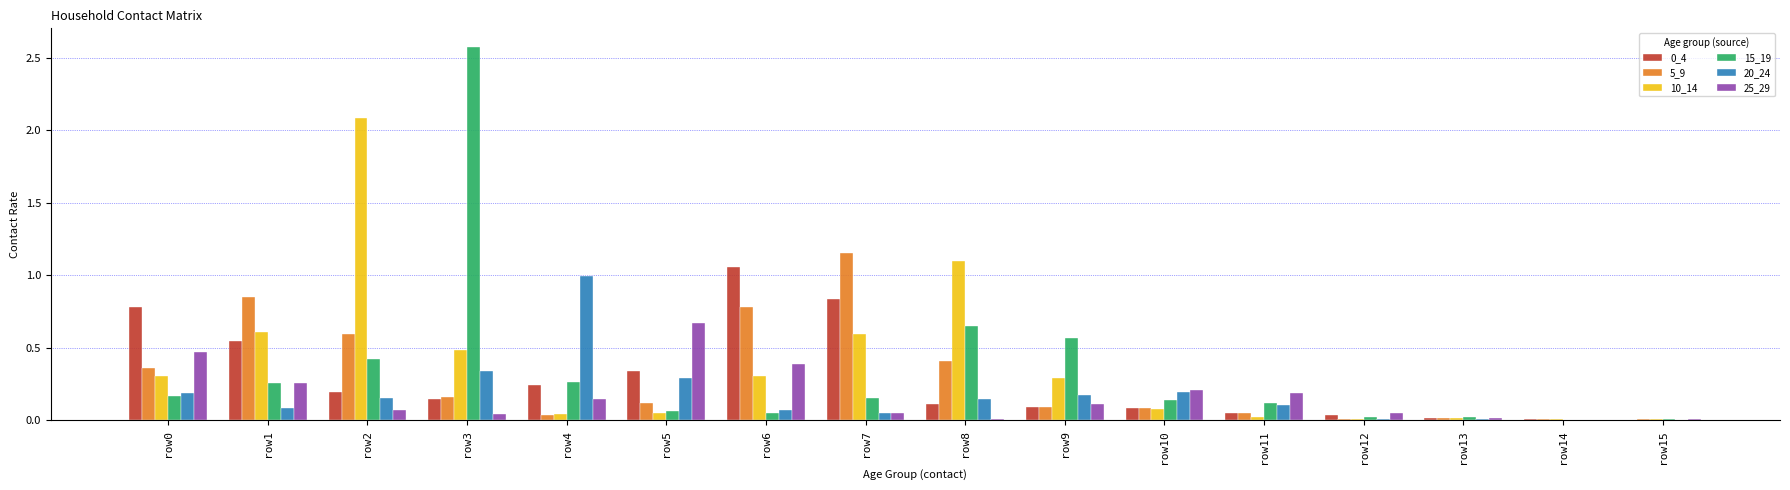

Is it true that 25_29 equals 0.0 at row13?

True